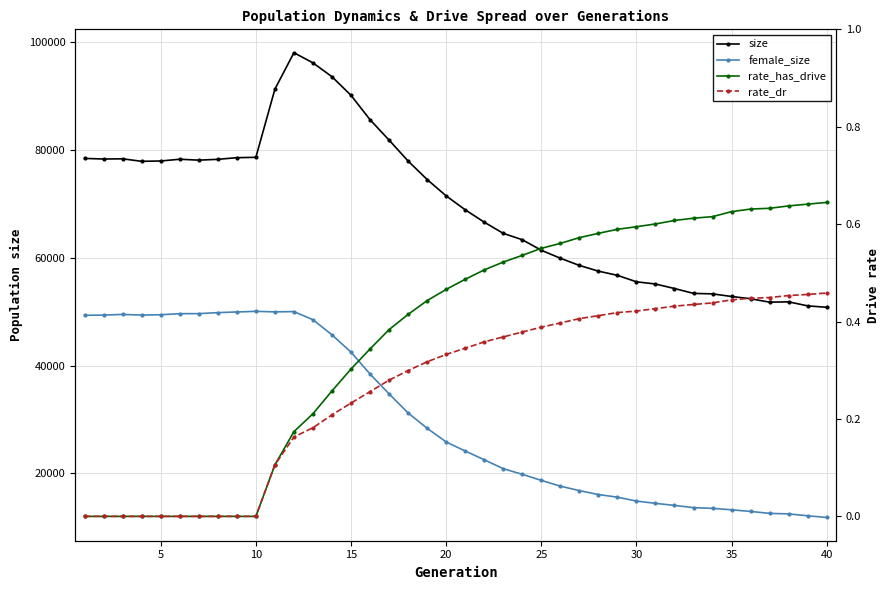

Is this an area chart (filled region under the line)?

No